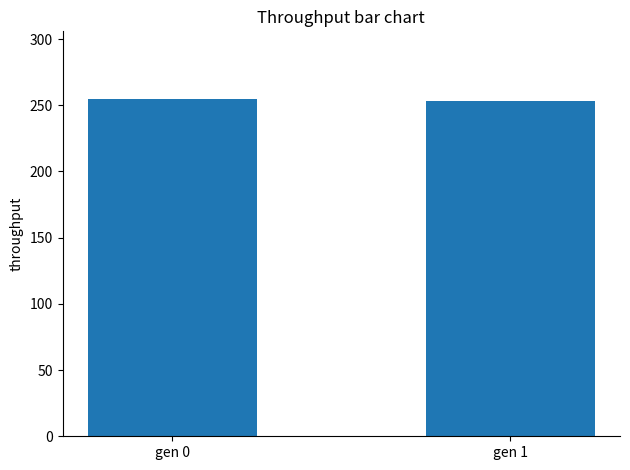

What is the greatest value displayed?

254.8